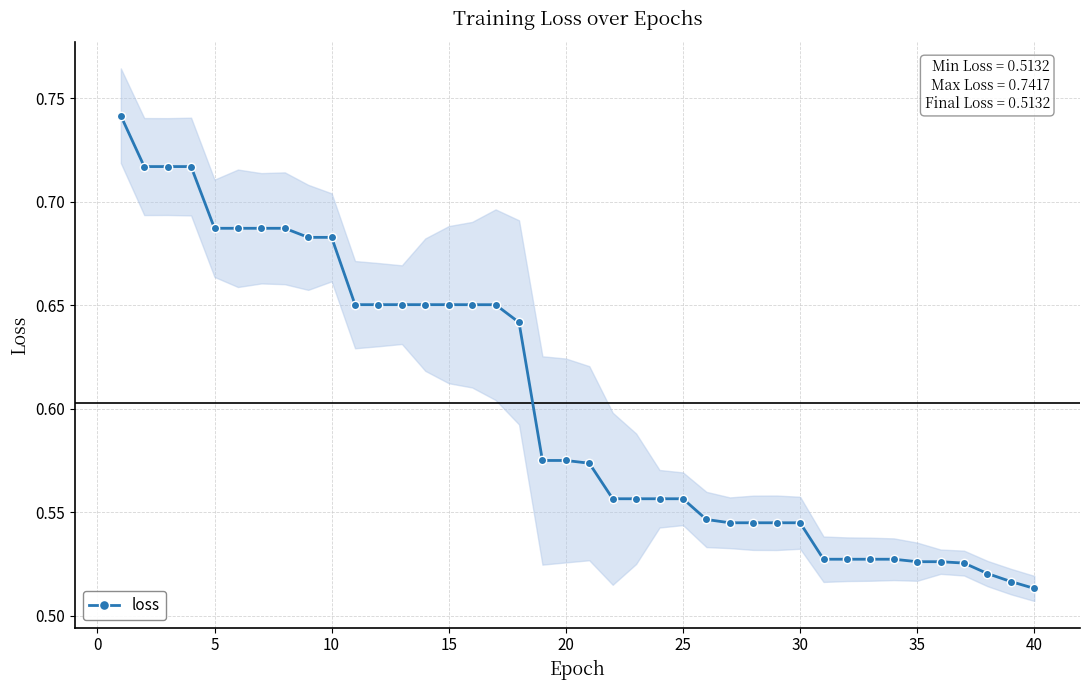

Is it true that loss equals 0.9 at 30?

False